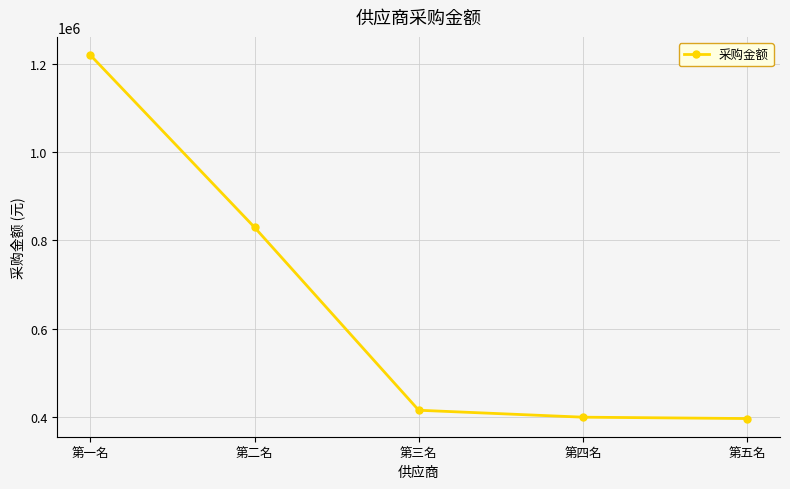

Approximately how many times larger is the value at 第五名 compared to 第四名?

1.0